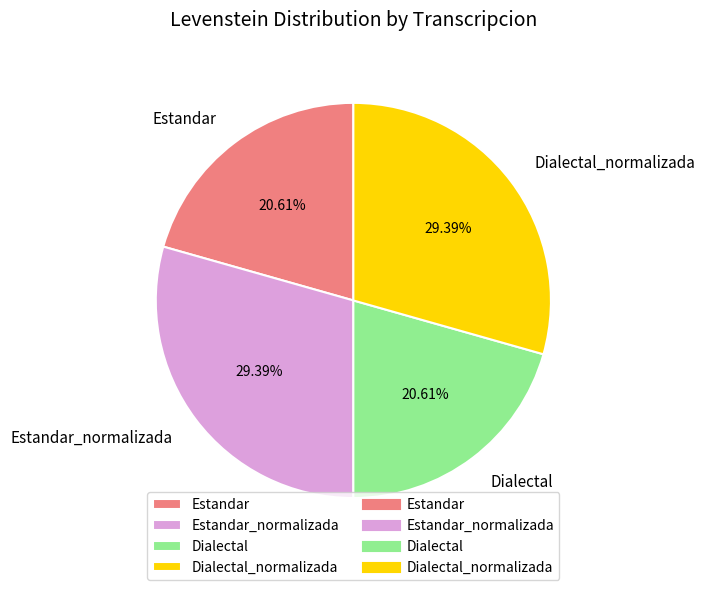

The Dialectal slice represents 10% of the pie. True or false?

False